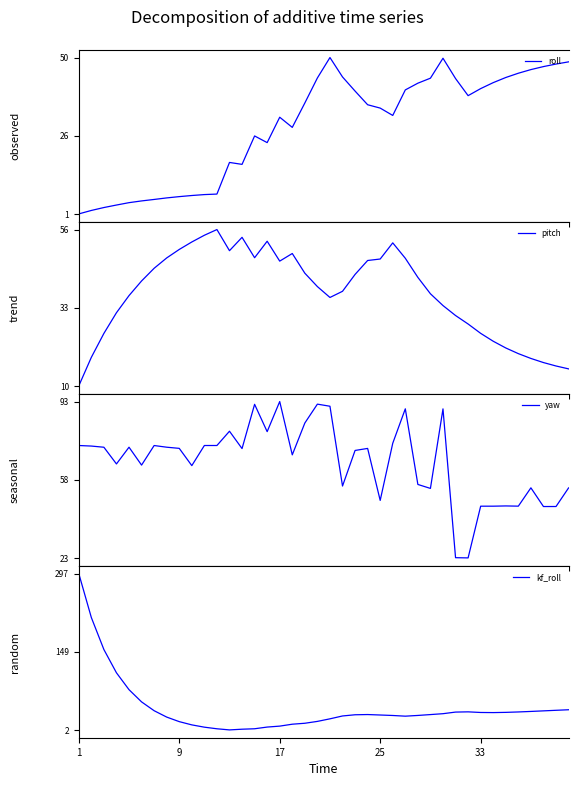

Reading left to right, list all the values displayed in this chart.

roll: 1.3	2.3	3.2	4.0	4.8	5.3	5.8	6.2	6.6	7.0	7.3	7.4	17.3	16.7	25.5	23.4	31.3	28.2	35.8	43.6	49.9	43.9	39.5	35.2	34.2	31.9	39.8	41.9	43.5	49.7	43.4	38.0	40.2	42.1	43.7	45.0	46.1	47.1	47.9	48.6
pitch: 9.9	18.3	25.3	31.3	36.4	40.6	44.4	47.4	49.9	52.1	54.0	55.7	49.5	53.4	47.5	52.3	46.5	48.7	42.9	39.0	35.8	37.6	42.6	46.6	47.1	51.8	47.3	41.7	36.9	33.4	30.5	28.0	25.3	23.0	21.0	19.4	18.0	16.8	15.7	14.9
yaw: 73.3	73.1	72.5	65.0	72.6	64.5	73.3	72.6	72.0	64.2	73.3	73.3	79.8	71.9	91.9	79.6	93.2	69.1	83.5	92.0	91.1	55.0	71.1	72.0	48.5	74.4	89.9	55.7	53.9	89.9	22.7	22.6	45.9	45.9	46.0	45.9	54.2	45.8	45.8	54.2
kf_roll: 296.9	213.9	153.5	109.6	77.8	54.7	38.1	26.1	17.5	11.4	7.0	4.0	1.9	3.2	4.0	7.2	9.0	12.6	14.4	17.9	22.8	28.2	30.4	30.9	30.0	29.1	27.8	29.2	30.8	32.5	35.5	35.9	34.8	34.6	35.0	35.8	36.7	37.8	38.9	39.9